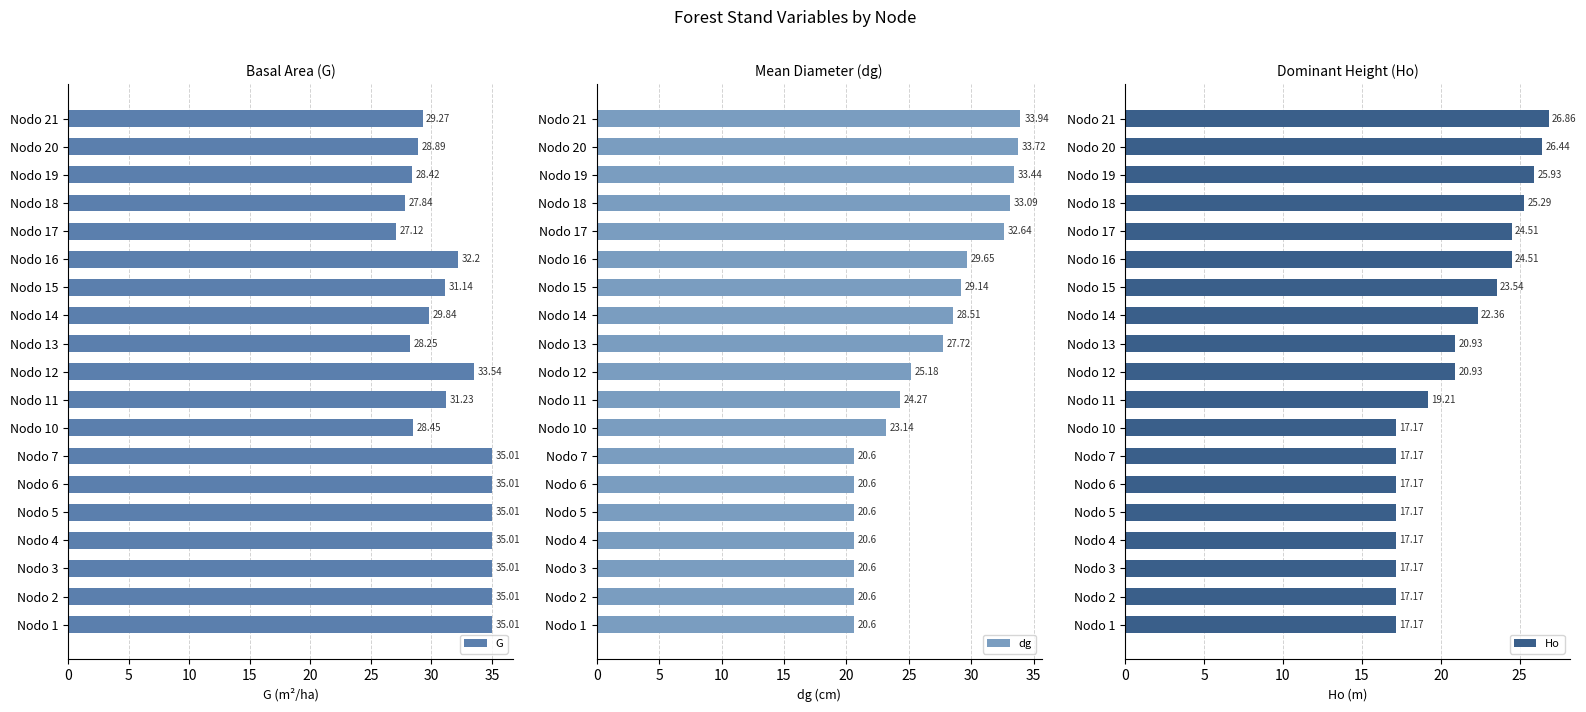

Which series has the widest spread of values?

dg